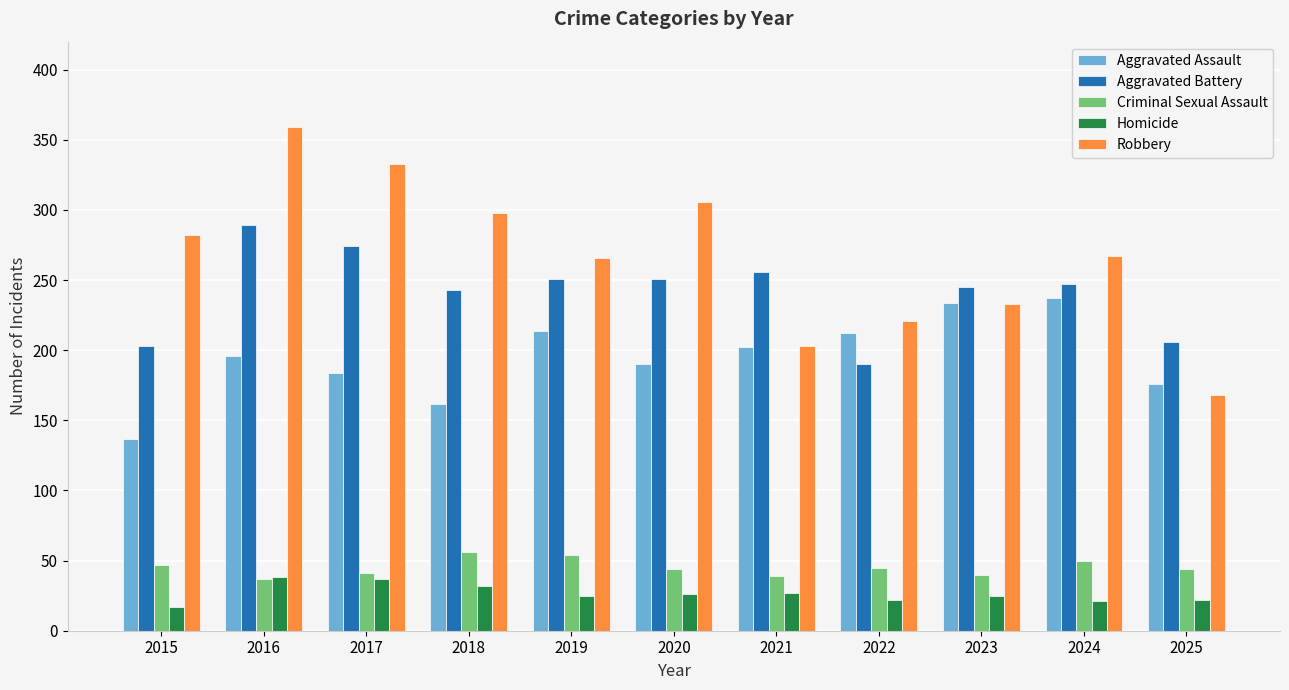

What is the difference between the Aggravated Battery values at 2022 and 2021?

66